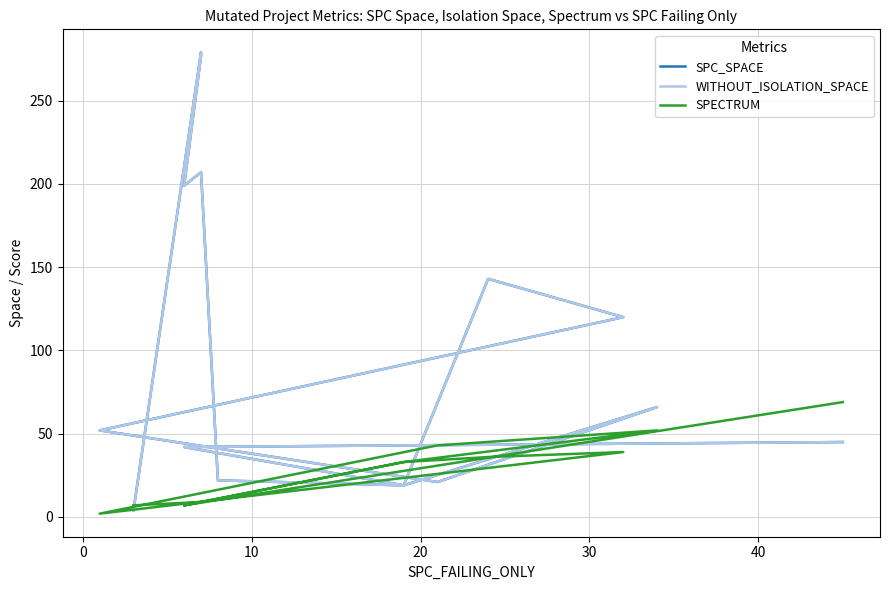

At how many categories does at least one series exceed 108?

6